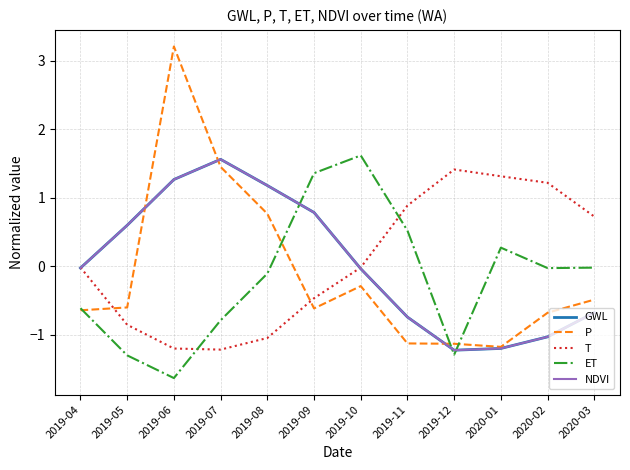

Which series has the largest range (max minus min)?

P